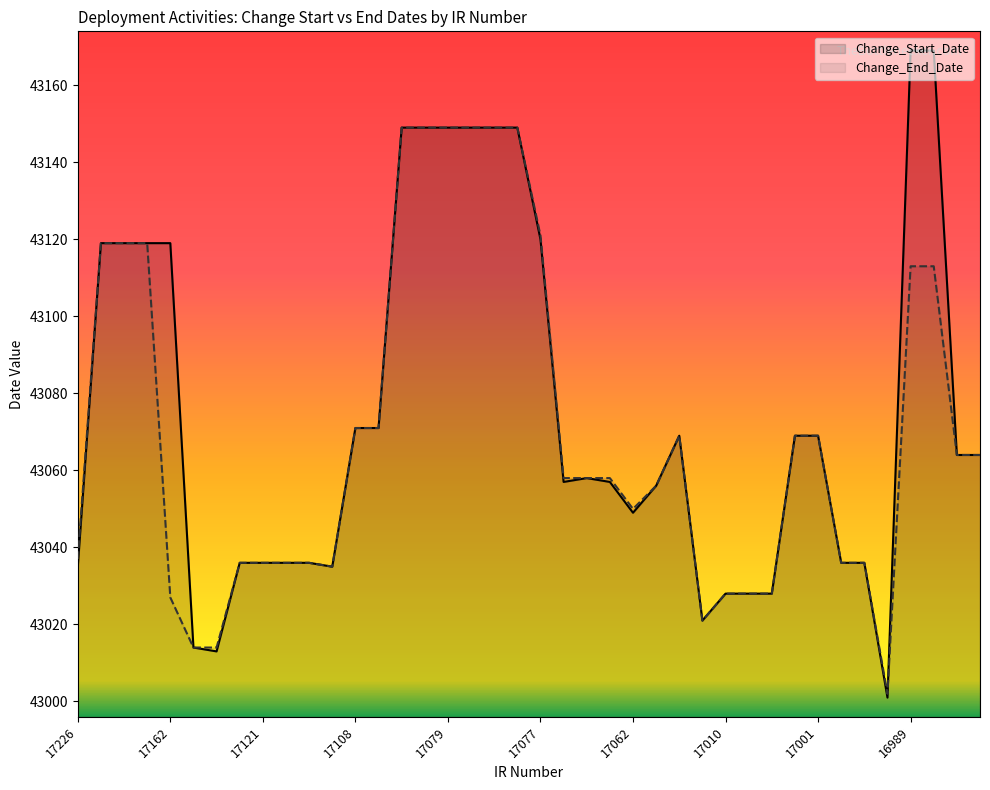

What is the difference between the maximum and minimum values in the Change_End_Date series?

147